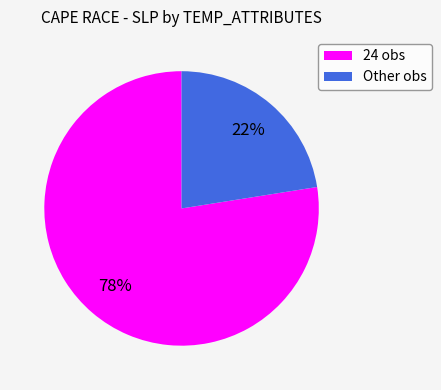

Rank the categories by value from lowest to highest.

Other obs, 24 obs